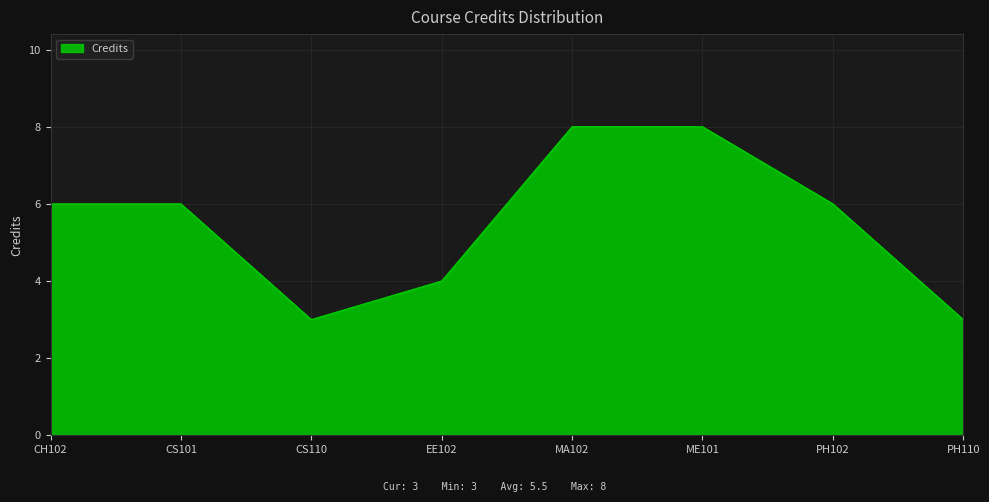

How many interior local valleys (lower than both neighbors) does the data have?

1